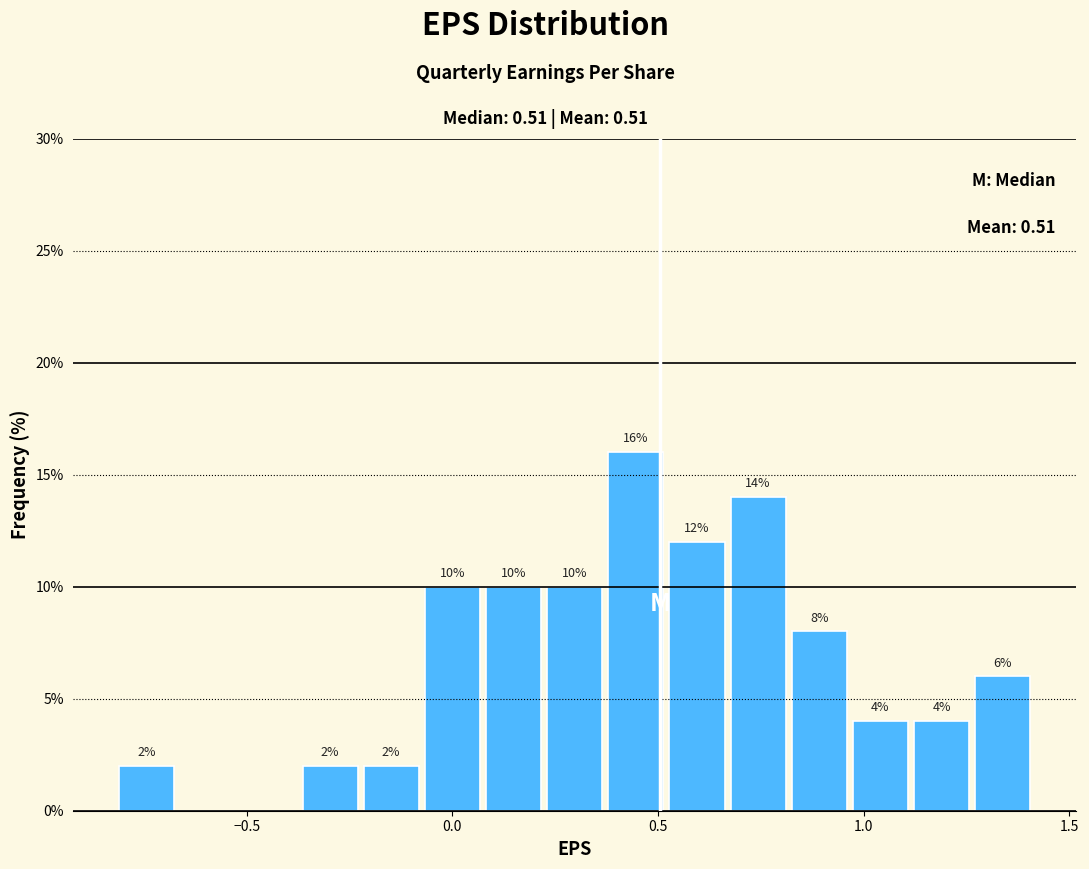

Around what value on the x-axis is the tallest bar? Give the approximate position of its centre, as read against the axis.

0.45